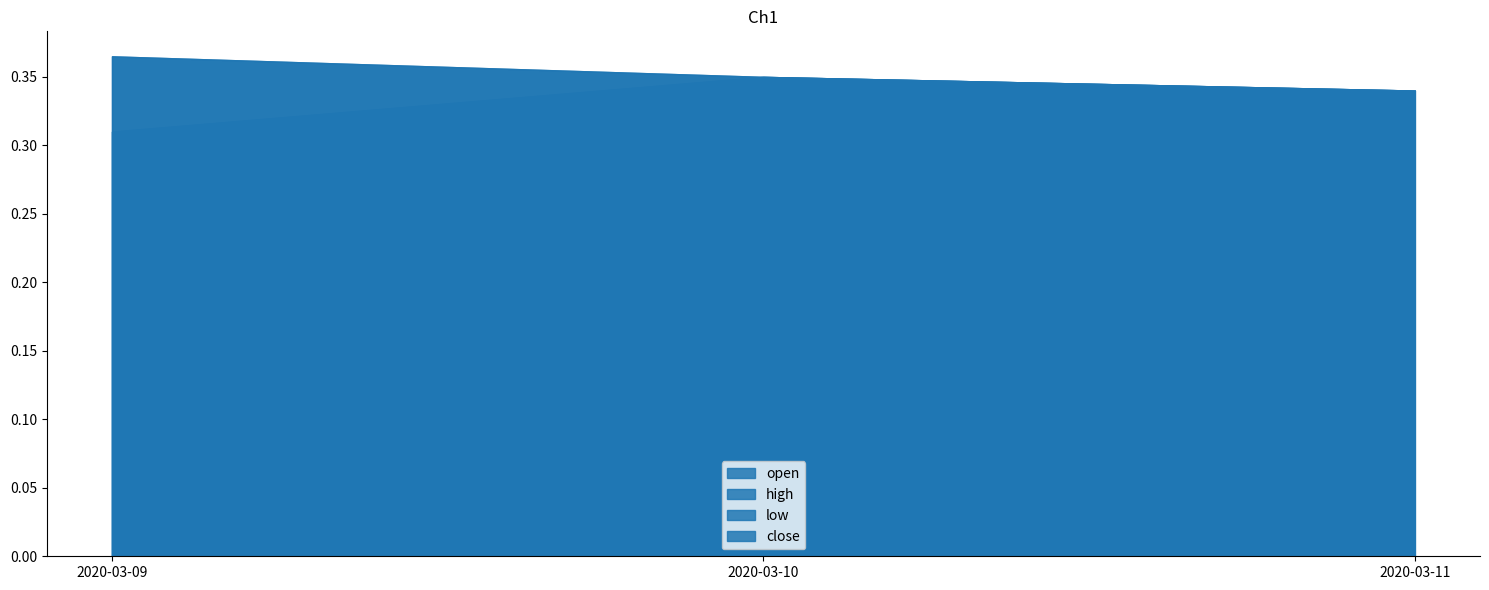

What is the sum of the close values at 2020-03-11 and 2020-03-10?

0.7